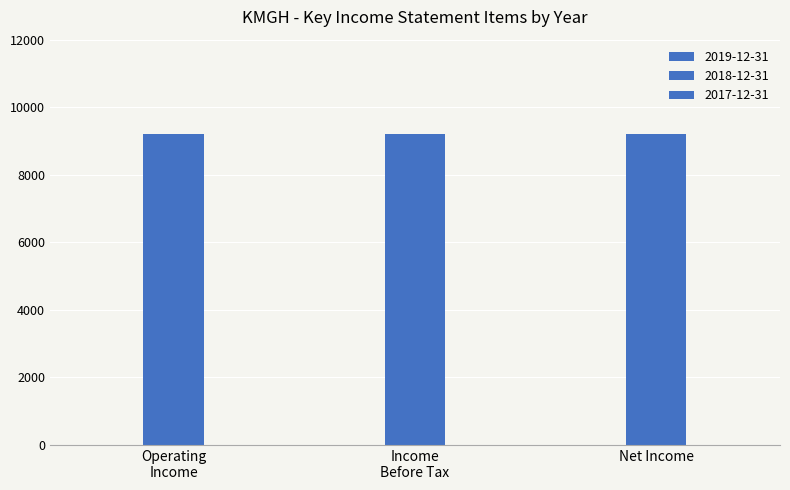

The value of 2018 at 2019-12-31 is -2969. True or false?

False